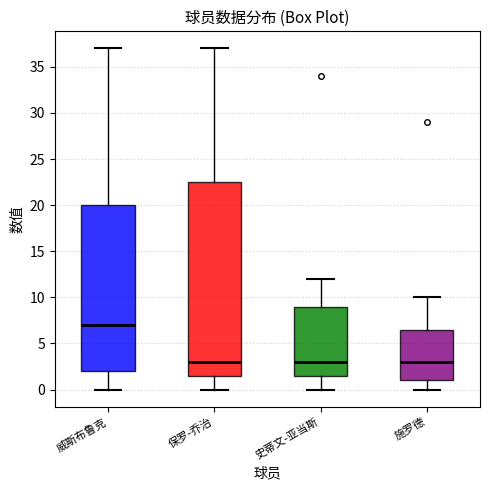

Reading left to right, transcribe this box plot: for each box, give where its median line is, the range the box spans, and where its two whiskers end, as read against the y-axis. The values are not printed on the chart, so give them approximately, as read against the axis.

威斯布鲁克: median 7.0, box 2.0 to 20.0, whiskers 0.0 to 37.0
保罗-乔治: median 3.0, box 1.5 to 22.5, whiskers 0.0 to 37.0
史蒂文-亚当斯: median 3.0, box 1.5 to 9.0, whiskers 0.0 to 12.0
施罗德: median 3.0, box 1.0 to 6.5, whiskers 0.0 to 10.0